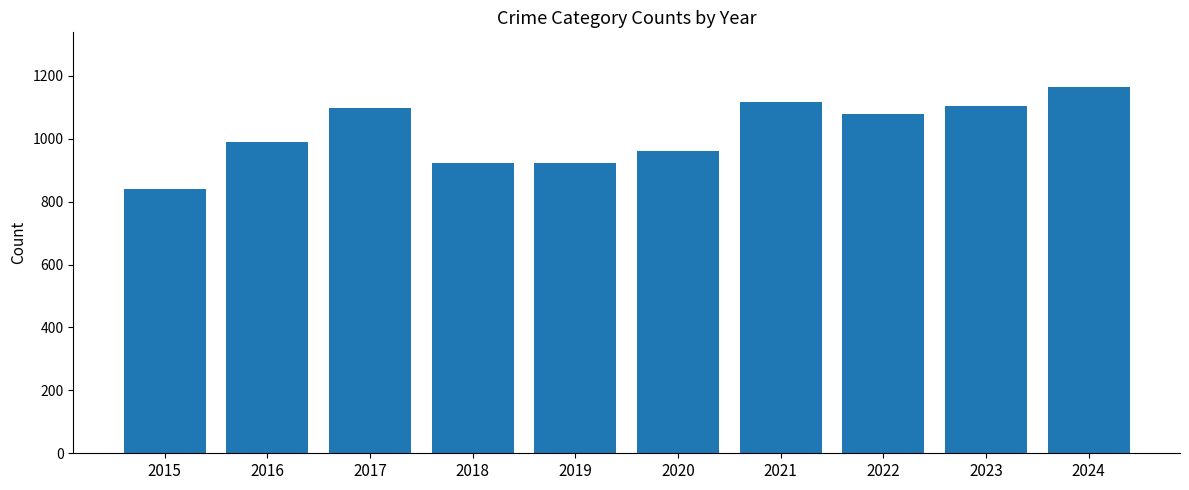

Reading left to right, extract all data points from this chart.

840	989	1097	922	922	961	1117	1080	1103	1164